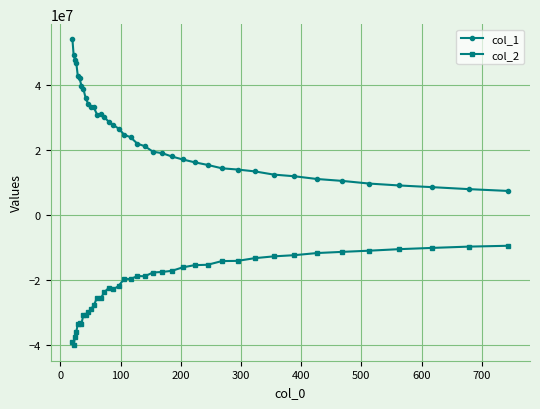

What is the value of the col_2 point at the 6th from the left?

-33039968.7